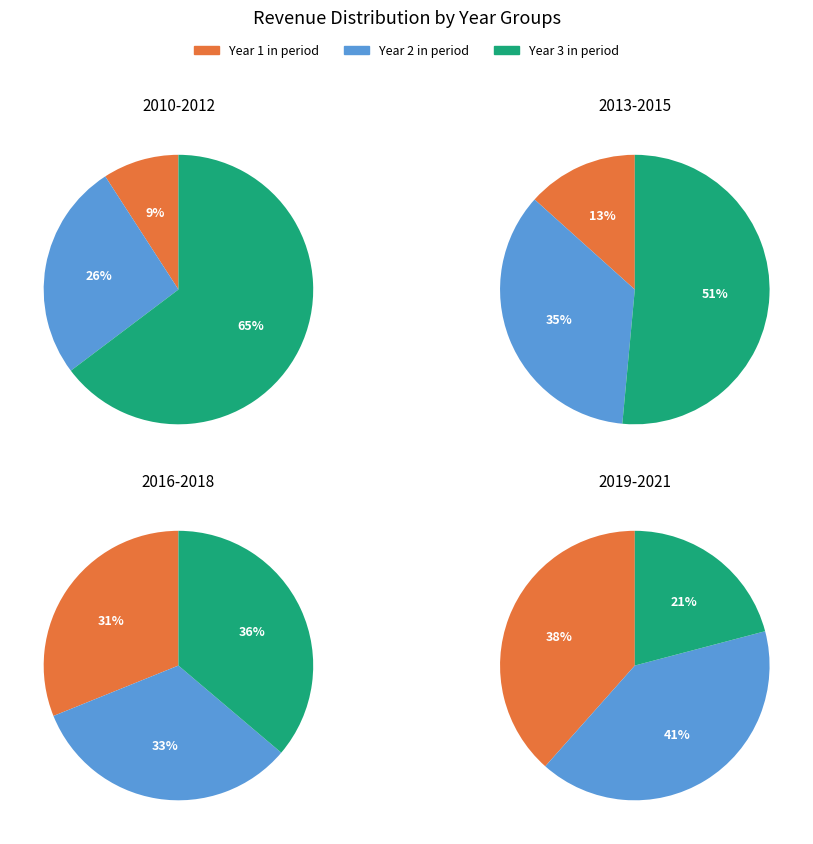

Does 2012 represent more than half of the total?

No